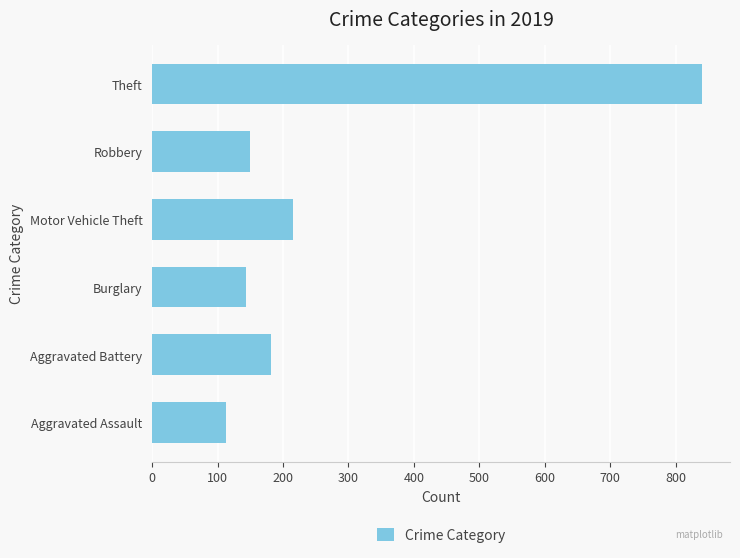

Reading bottom to top, extract all data points from this chart.

113	182	143	216	150	841